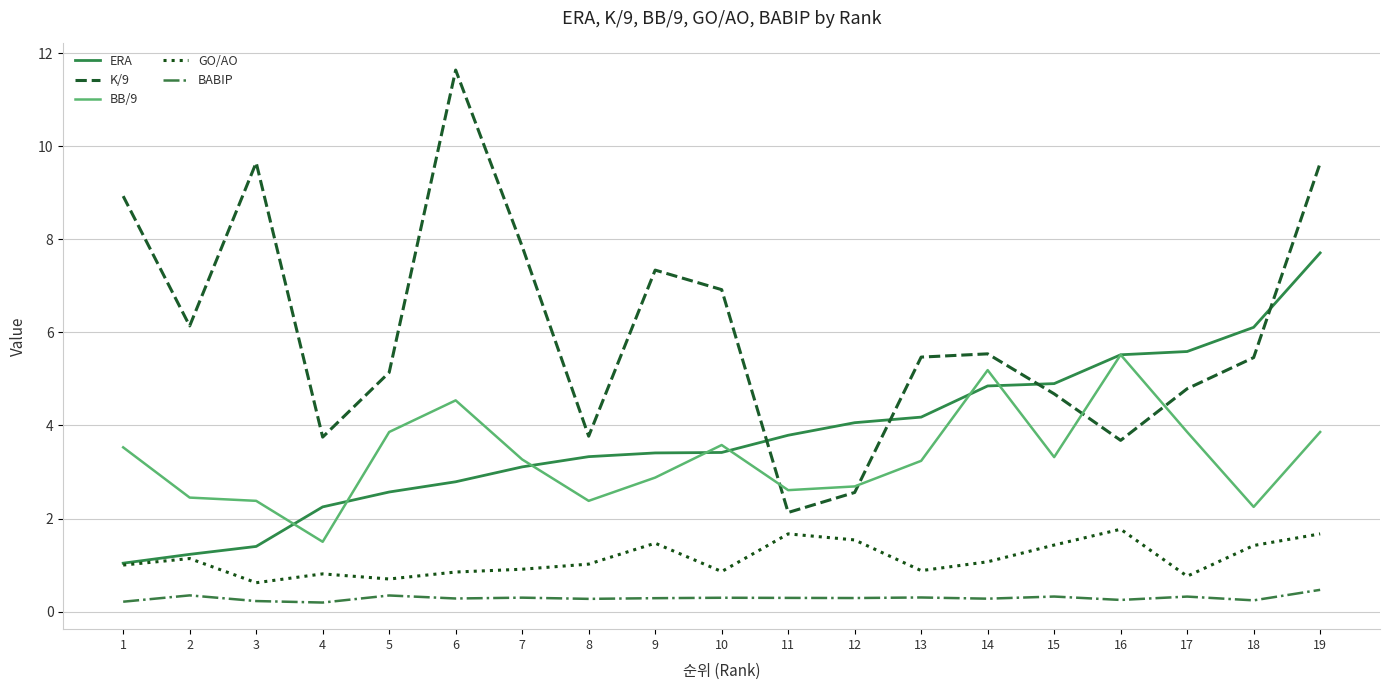

True or false: GO/AO and BB/9 intersect in this chart.

False